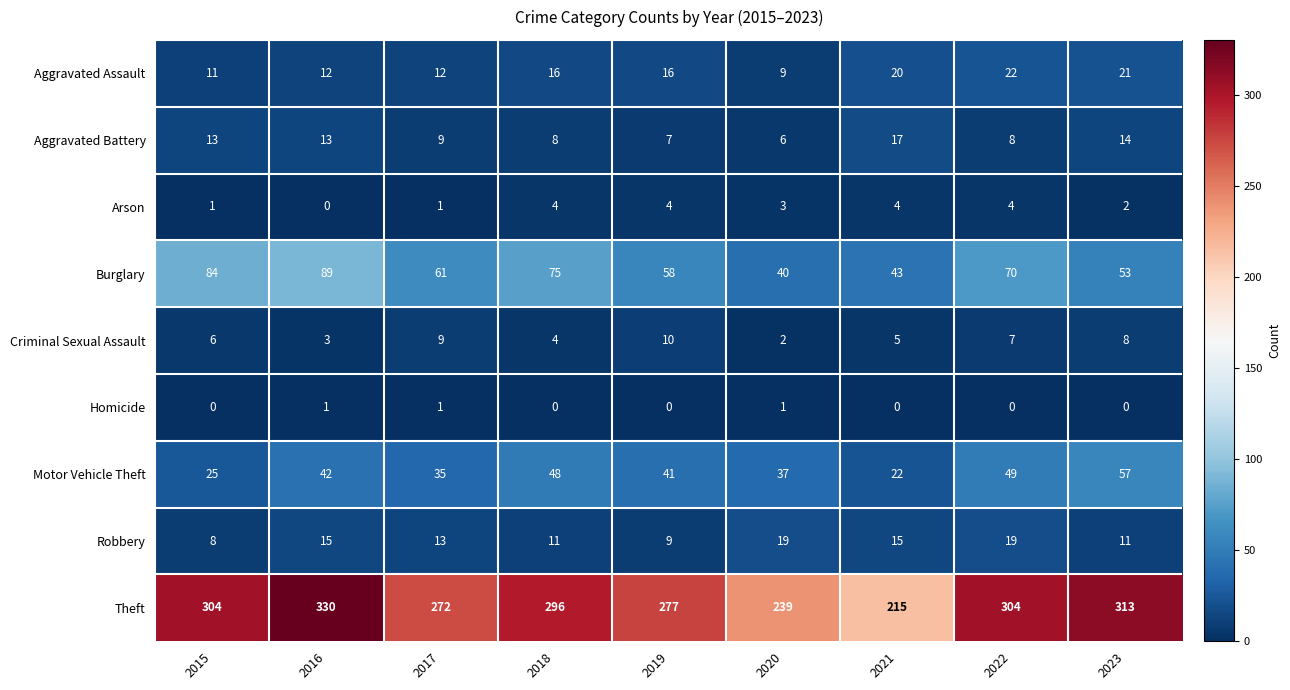

Which series has the largest total across all categories?

Theft